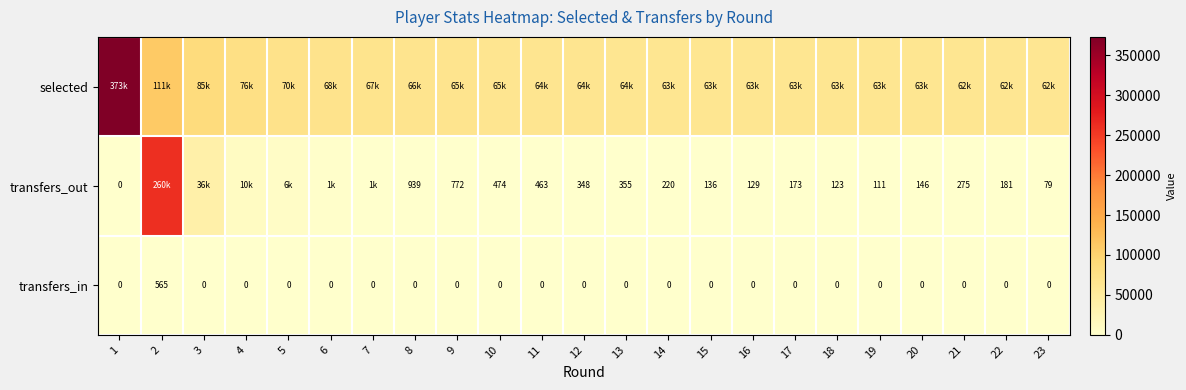

Is it true that transfers_out equals 474 at 10?

True